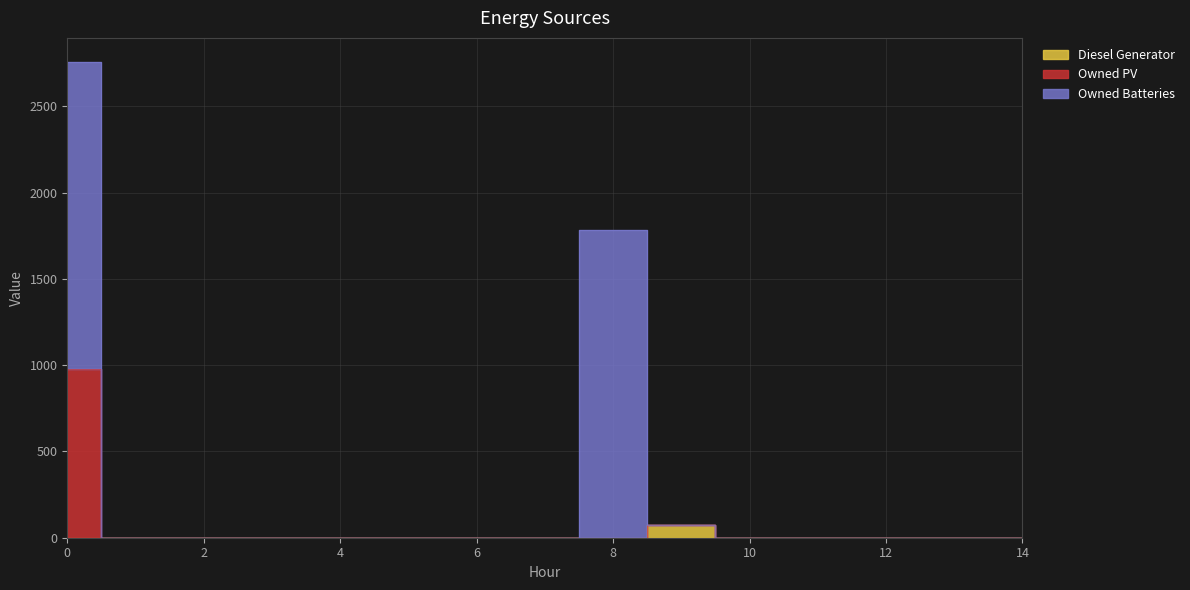

True or false: Diesel Generator has a value of -30 at 14.

False